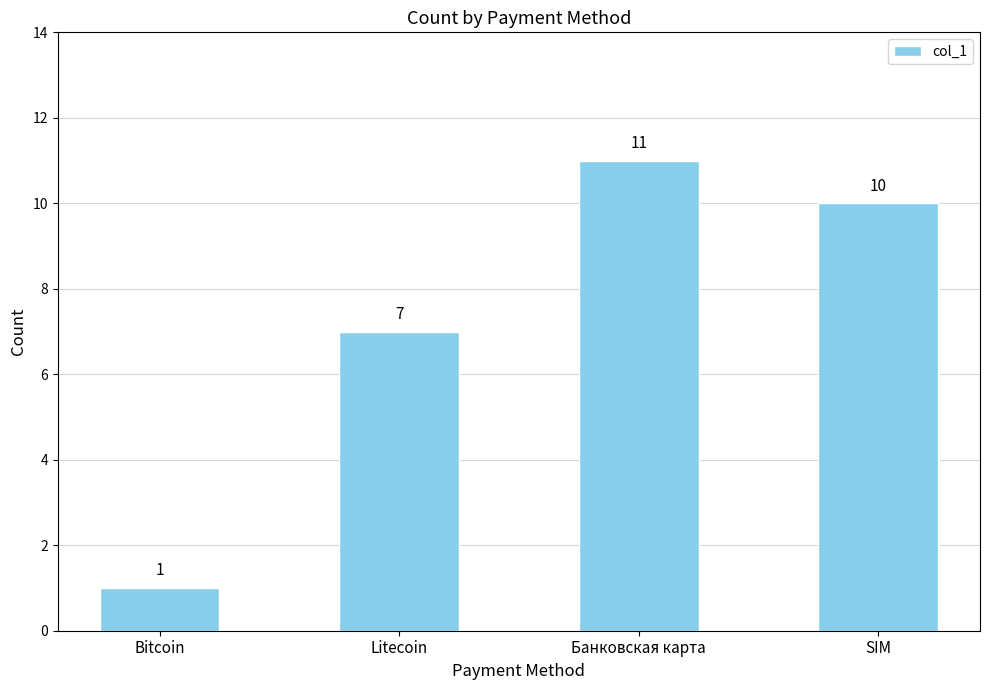

Reading right to left, transcribe all the data shown in this chart.

SIM=10	Банковская карта=11	Litecoin=7	Bitcoin=1